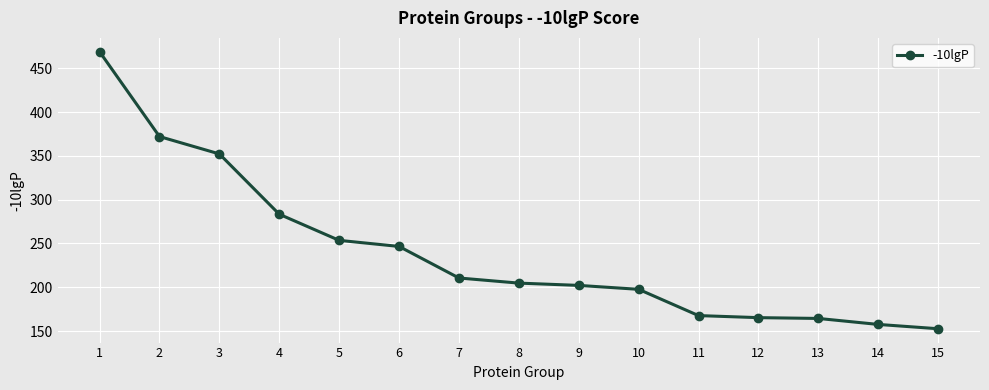

What is the difference between the maximum and minimum values?

316.2